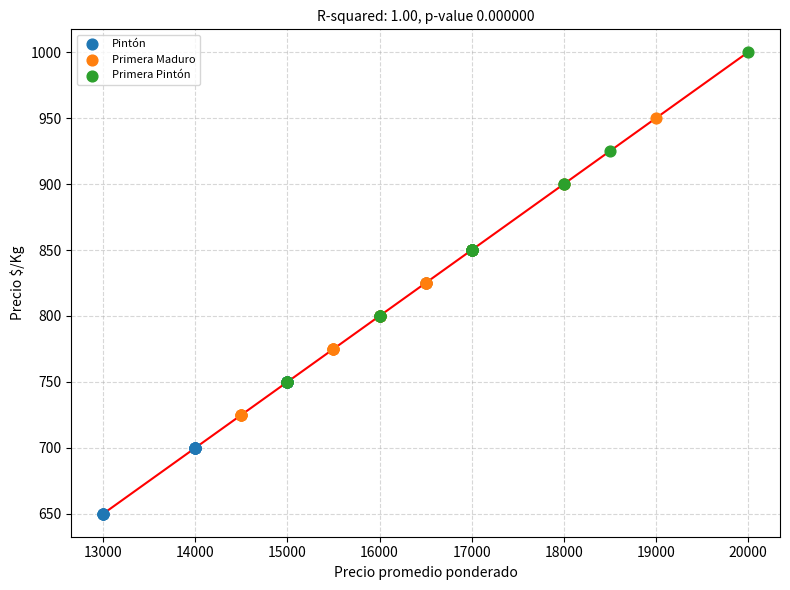

Which series reaches the minimum Y coordinate?

Pintón